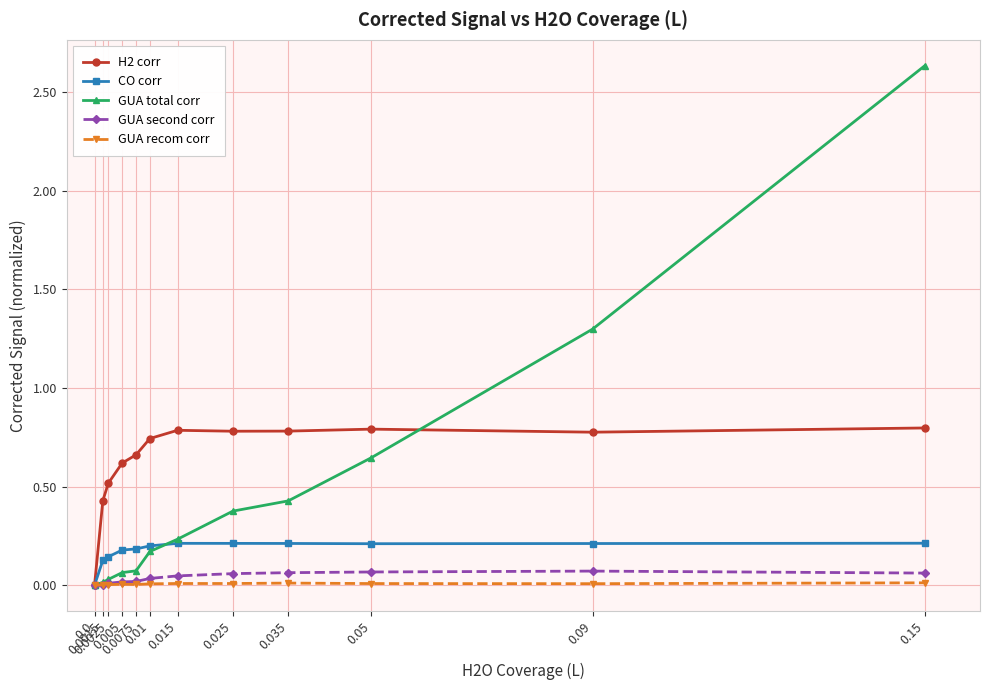

What are all the series names shown in the legend?

H2 corr, CO corr, GUA total corr, GUA second corr, GUA recom corr